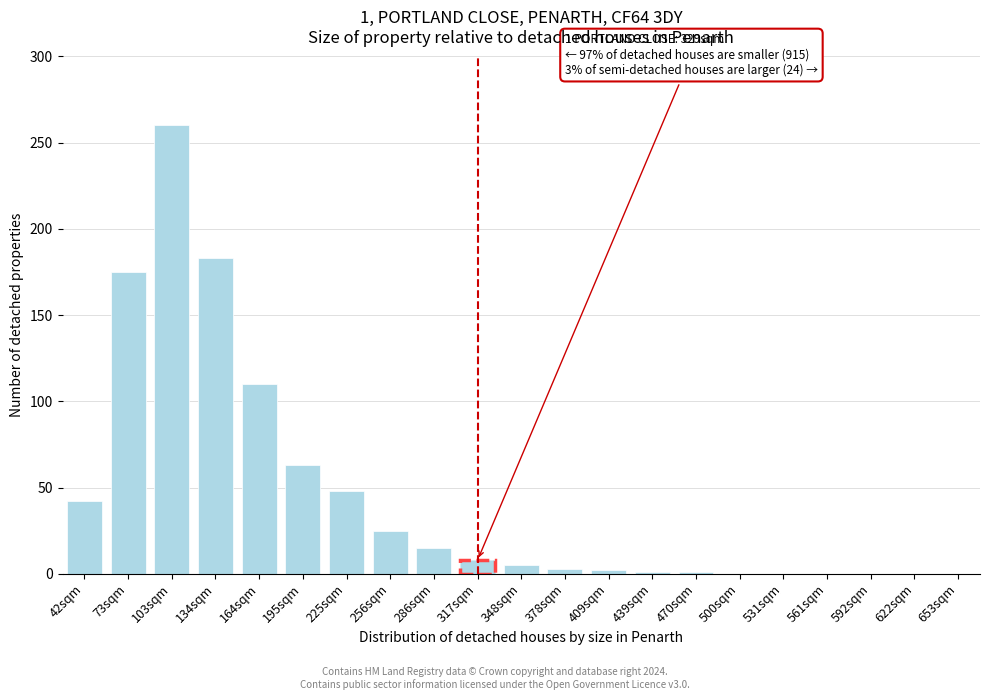

True or false: the data shows 101 at 195sqm.

False